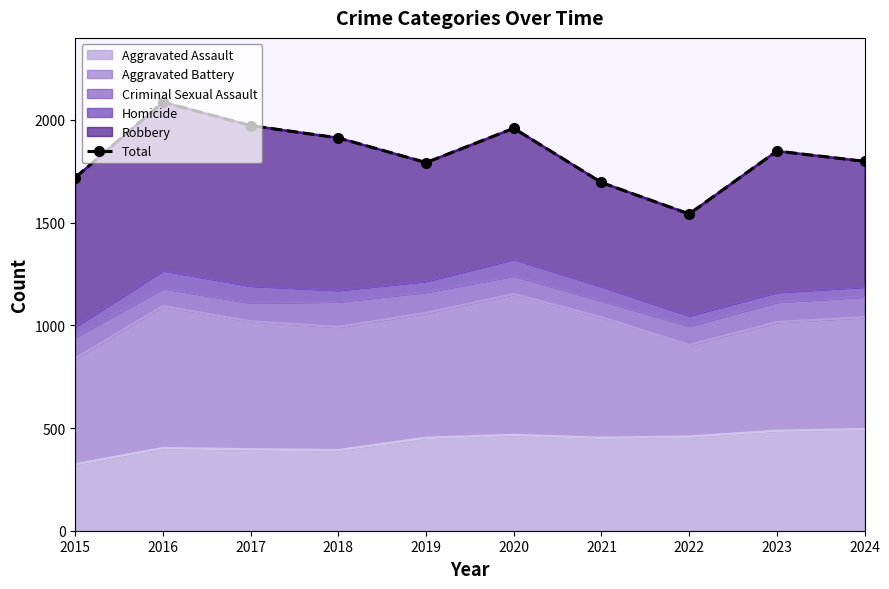

What is the sum of all values?

18323